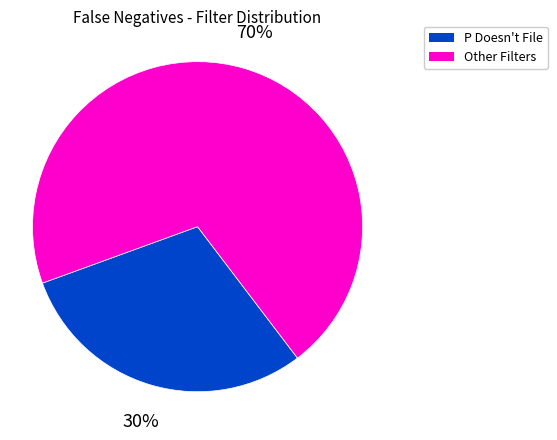

To the nearest percent, what is the difference between the largest and smallest slice percentages?

40%